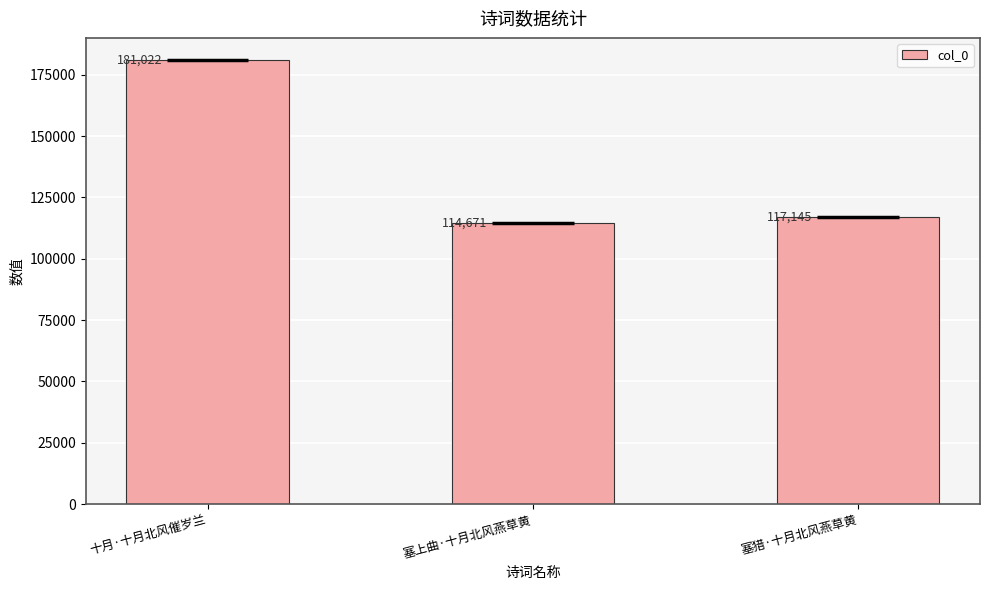

Between 十月·十月北风催岁兰 and 塞上曲·十月北风燕草黄, which is larger?

十月·十月北风催岁兰